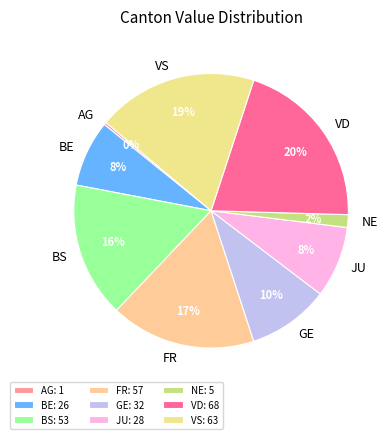

What percentage is the NE slice, to the nearest percent?

2%